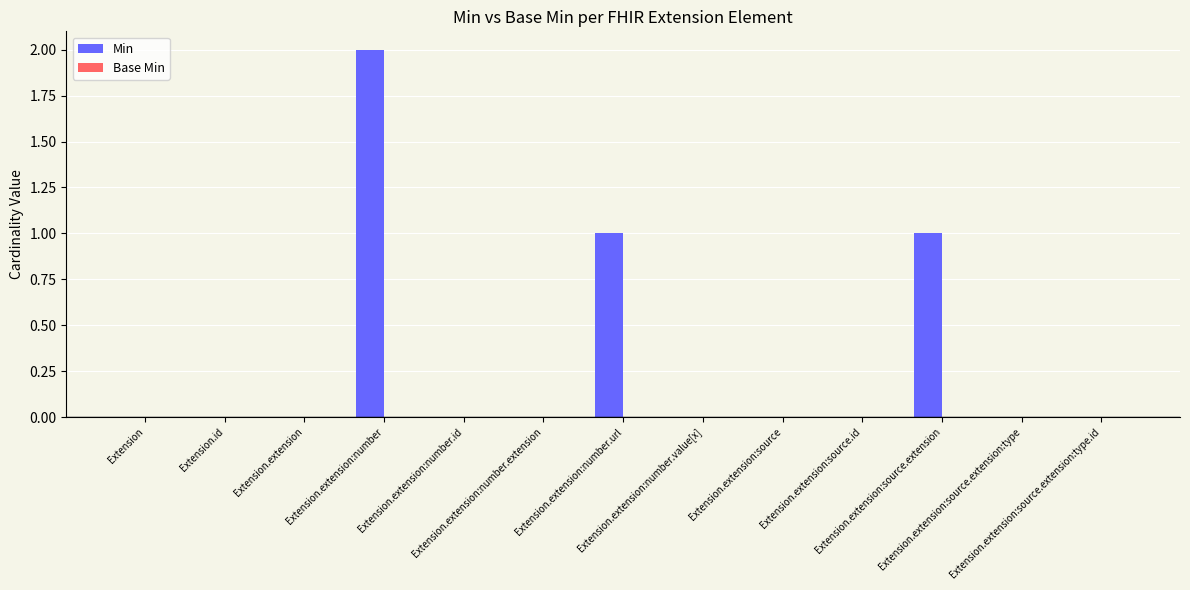

What is the maximum value shown in the chart?

2